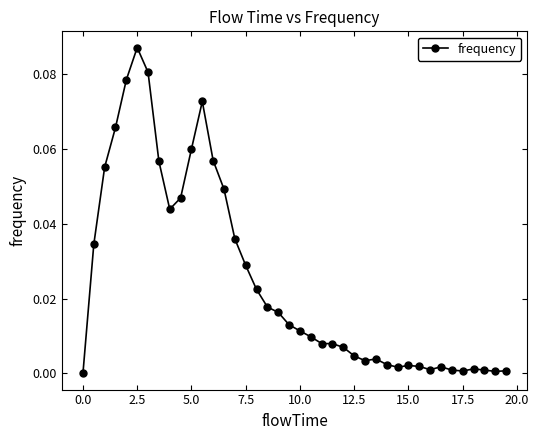

True or false: there are more than 1 points higher than both neighbors.

True